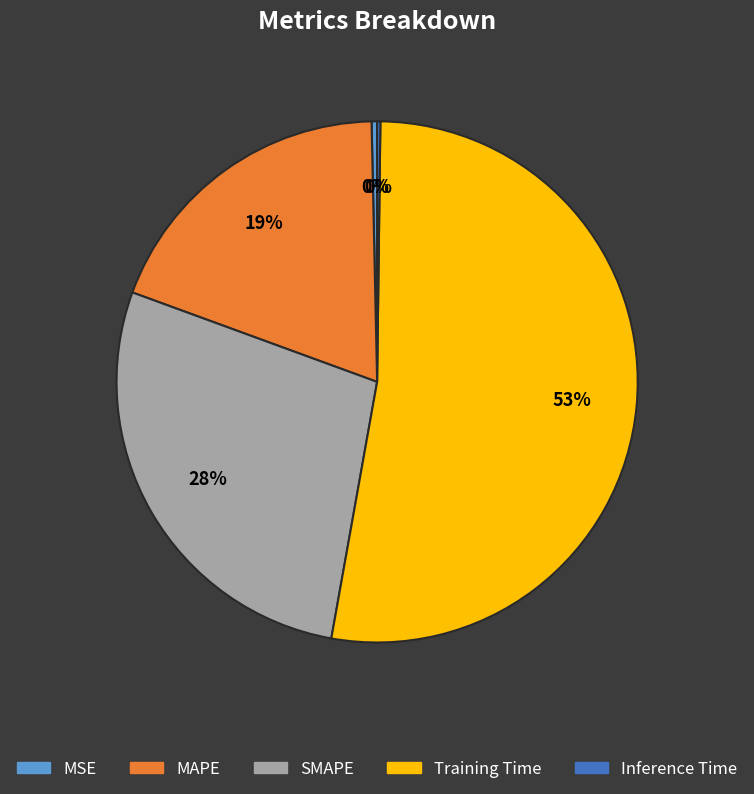

Which category accounts for the majority?

Training Time